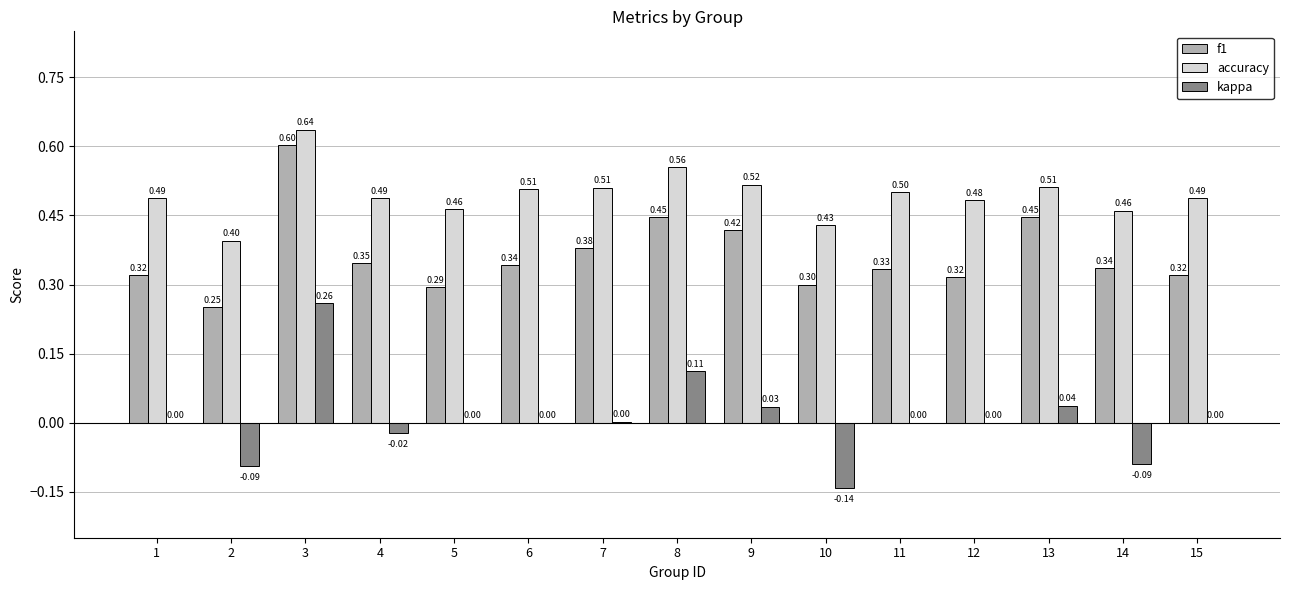

What is the sum of the accuracy values at 11 and 12?

1.0